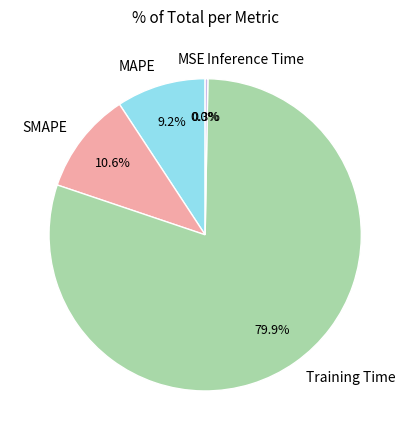

Combined, do SMAPE and Training Time account for over 50%?

Yes